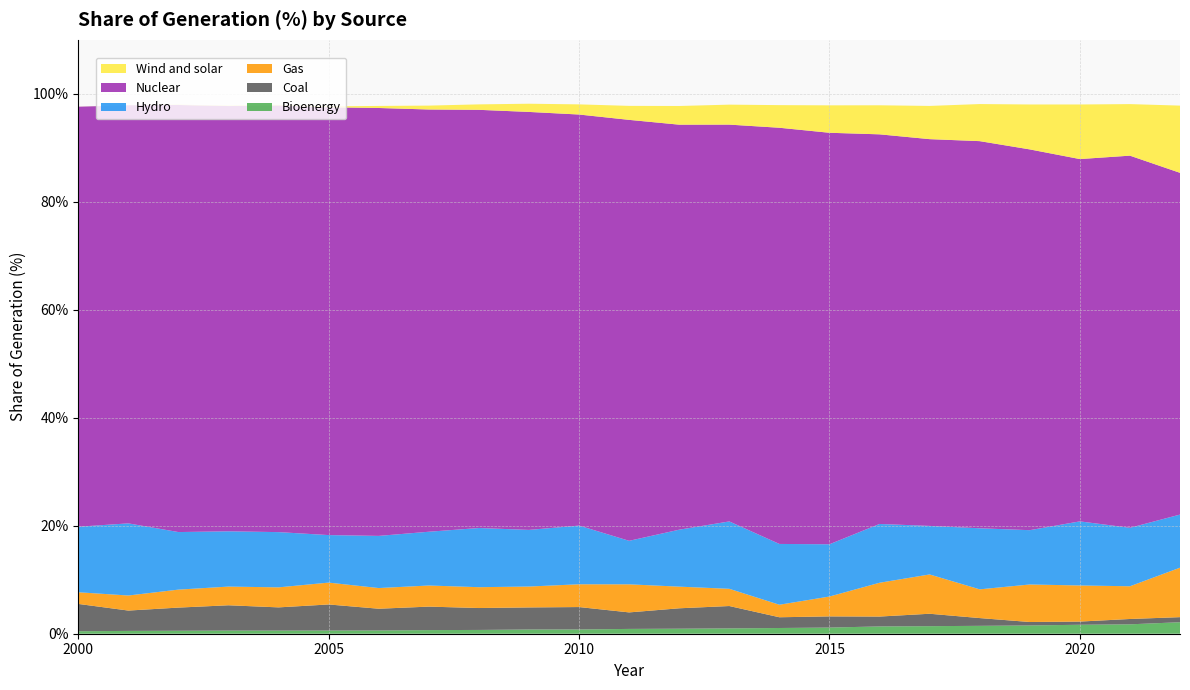

Reading right to left, transcribe all the data shown in this chart.

Bioenergy: 2.1	1.7	1.7	1.5	1.5	1.4	1.4	1.1	1.1	1.0	0.9	0.9	0.8	0.8	0.7	0.7	0.6	0.6	0.6	0.6	0.6	0.5	0.5
Coal: 0.9	1.0	0.6	0.6	1.4	2.3	1.8	2.1	2.0	4.1	3.8	3.1	4.2	4.1	4.1	4.3	4.0	4.8	4.3	4.7	4.3	3.8	5.1
Gas: 9.2	6.1	6.7	7.0	5.3	7.3	6.3	3.7	2.3	3.2	4.0	5.2	4.2	3.9	3.9	3.9	3.8	4.0	3.7	3.5	3.3	2.8	2.2
Hydro: 9.8	10.8	11.9	10.1	11.3	9.0	10.9	9.7	11.3	12.5	10.6	8.1	10.9	10.5	11.0	10.0	9.7	8.8	10.2	10.2	10.7	13.4	12.1
Nuclear: 63.3	68.9	67.1	70.5	71.7	71.6	72.2	76.2	77.1	73.5	75.0	78.0	76.1	77.4	77.5	78.2	79.3	79.2	79.0	78.8	79.1	77.5	77.8
Wind and solar: 12.4	9.6	10.1	8.3	6.9	6.2	5.4	5.1	4.2	3.7	3.5	2.6	1.9	1.5	1.0	0.7	0.4	0.2	0.1	0.1	0.1	0.0	0.0